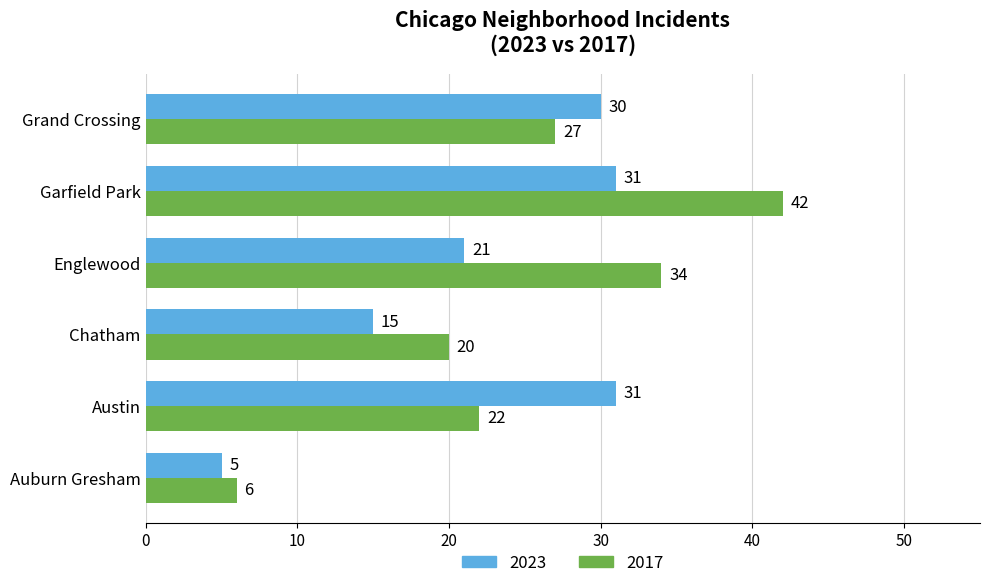

Where is 2023 nearest to the value 18?

Chatham